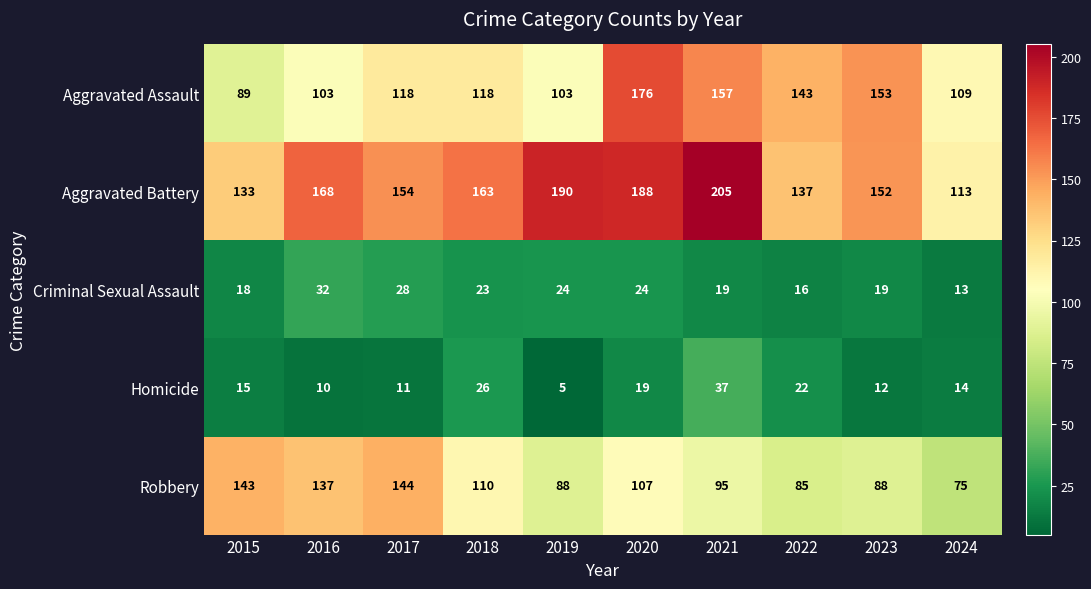

The value of Homicide at 2017 is 11. True or false?

True